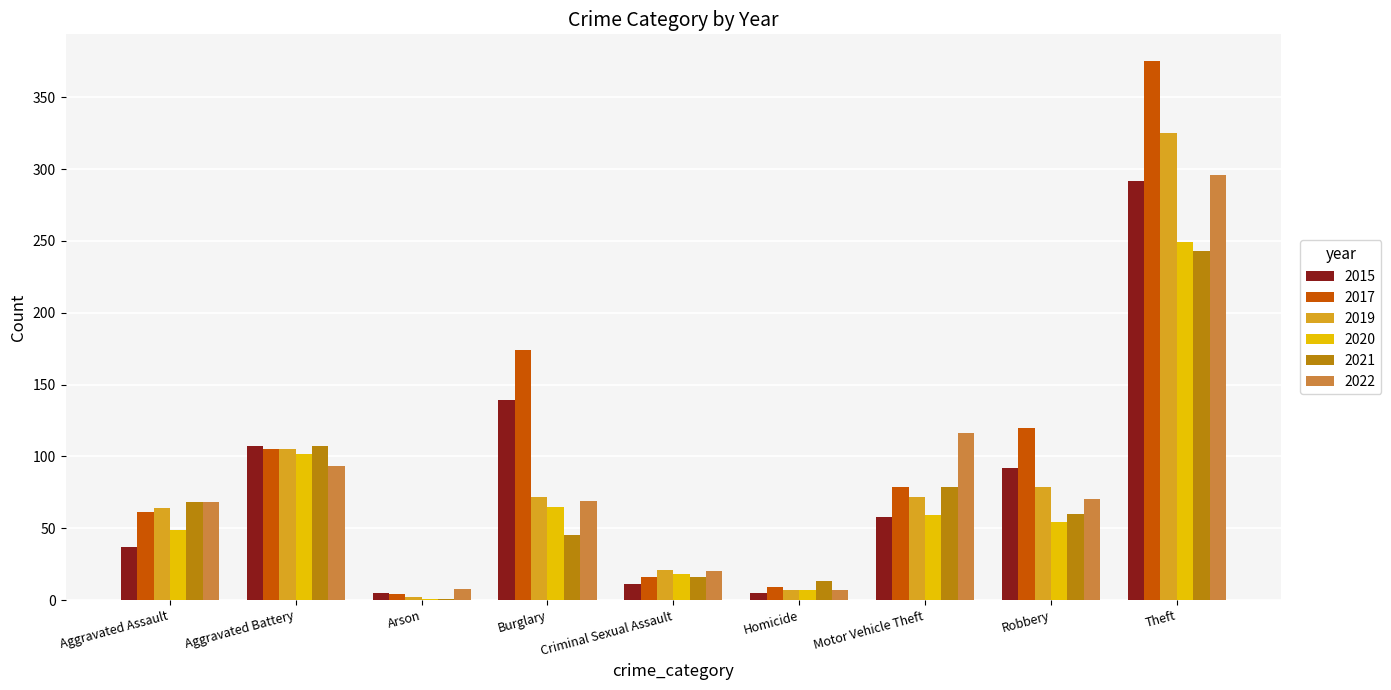

The value of 2021 at Robbery is 60. True or false?

True